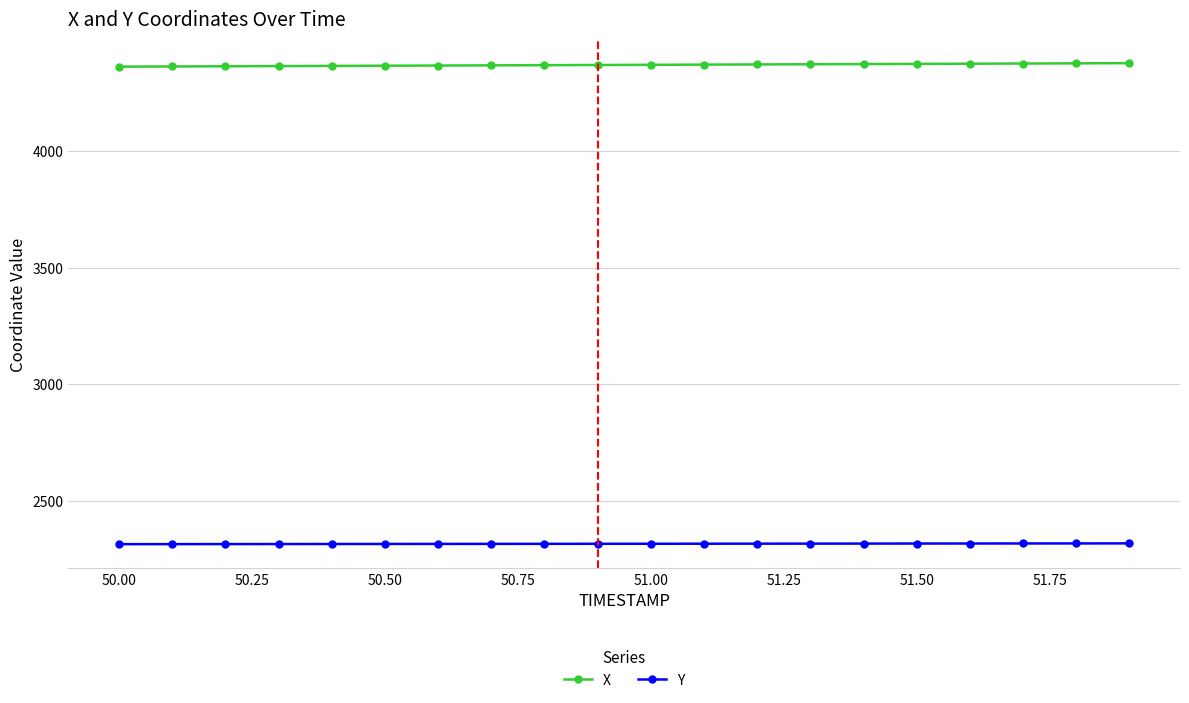

Rank the series by their average value, from highest to lowest.

X, Y